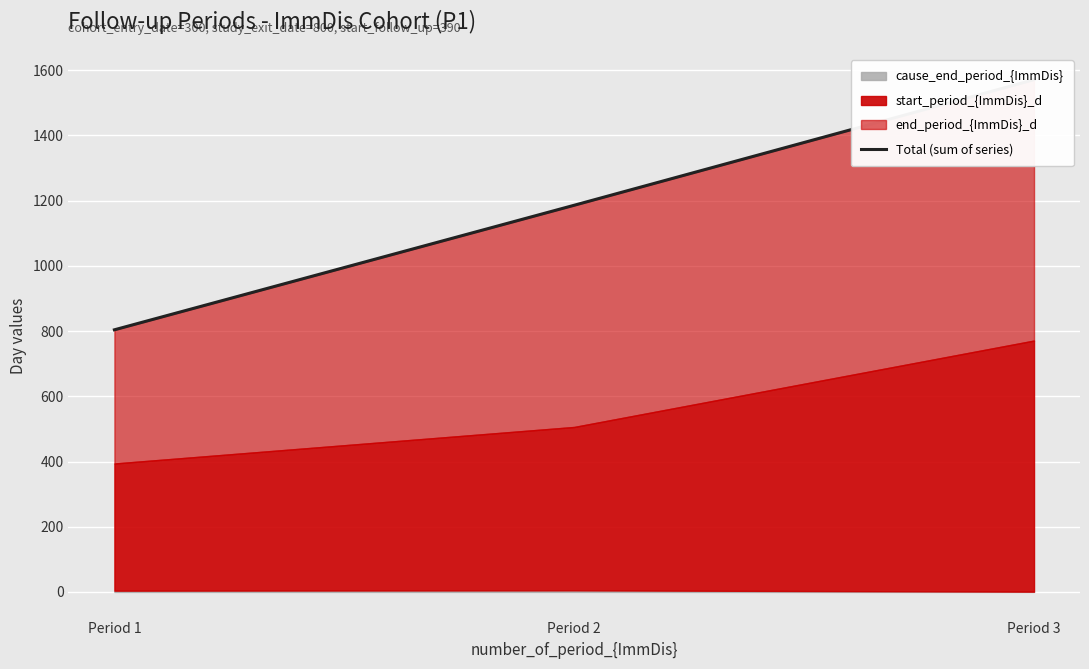

Rank the categories by value from lowest to highest.

Period 1, Period 2, Period 3